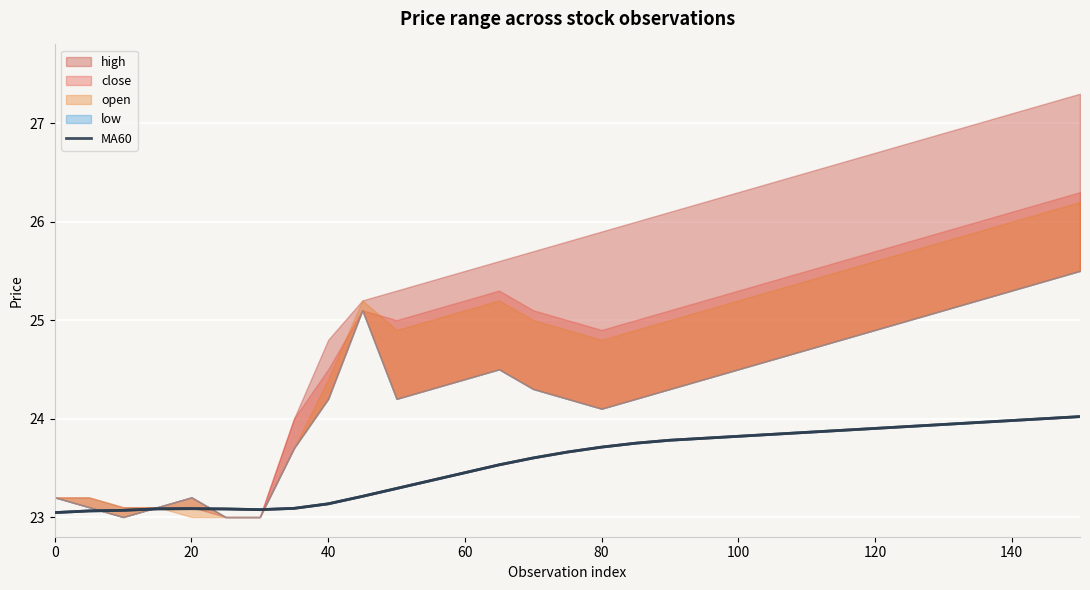

How many interior local valleys (lower than both neighbors) does the data have?

1